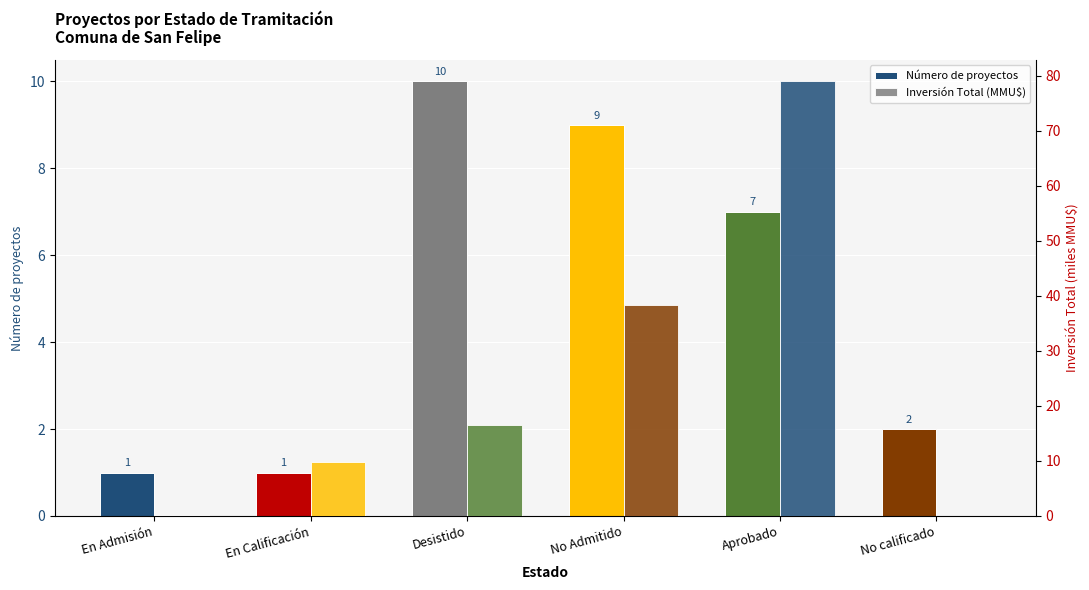

Between En Calificación and No calificado, which series saw the biggest shift?

Inversión Total (MMU$)